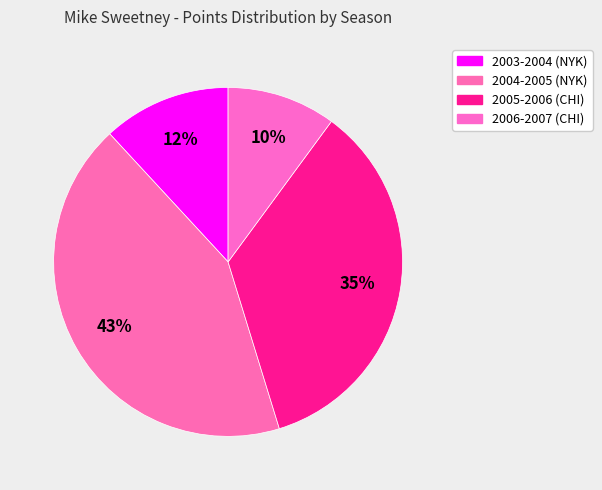

Count the number of slices in the pie.

4